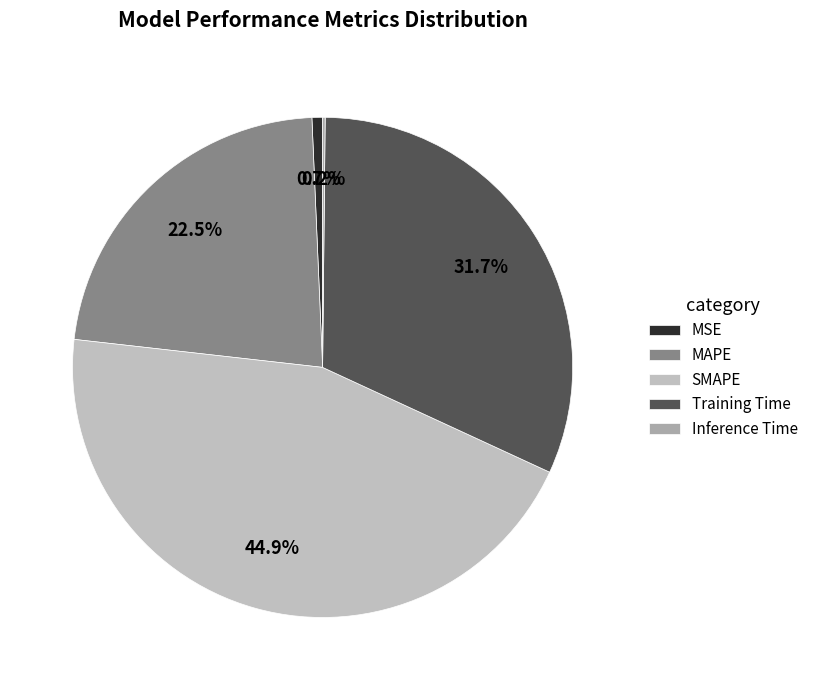

Approximately how many times larger is the value at Training Time compared to SMAPE?

0.7